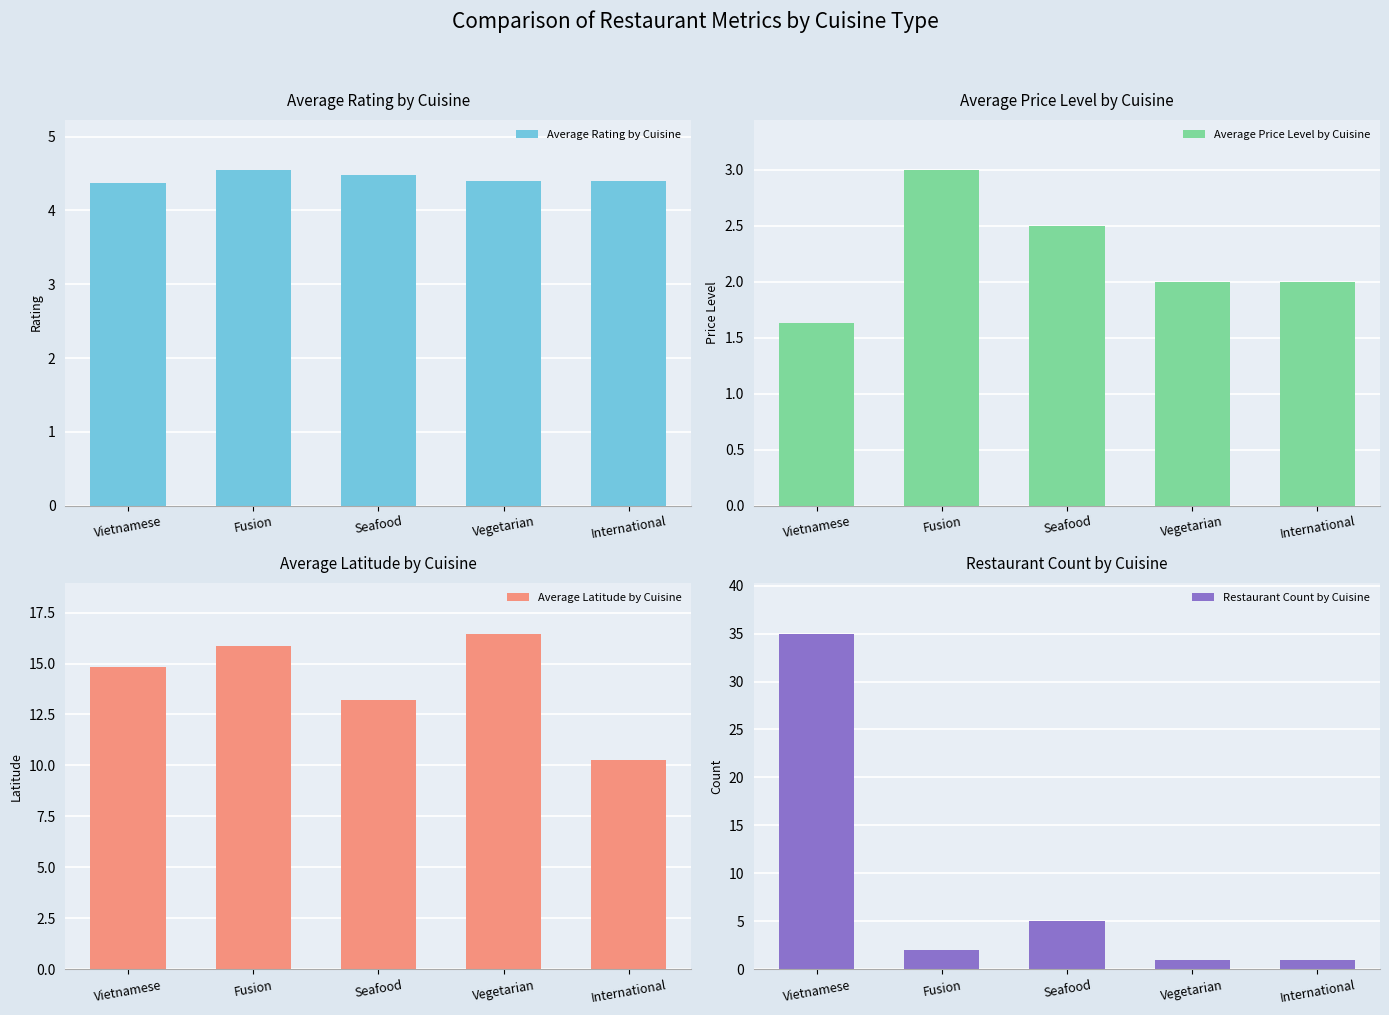

What is the sum of the Average Rating by Cuisine values at Vegetarian and Vietnamese?

8.8